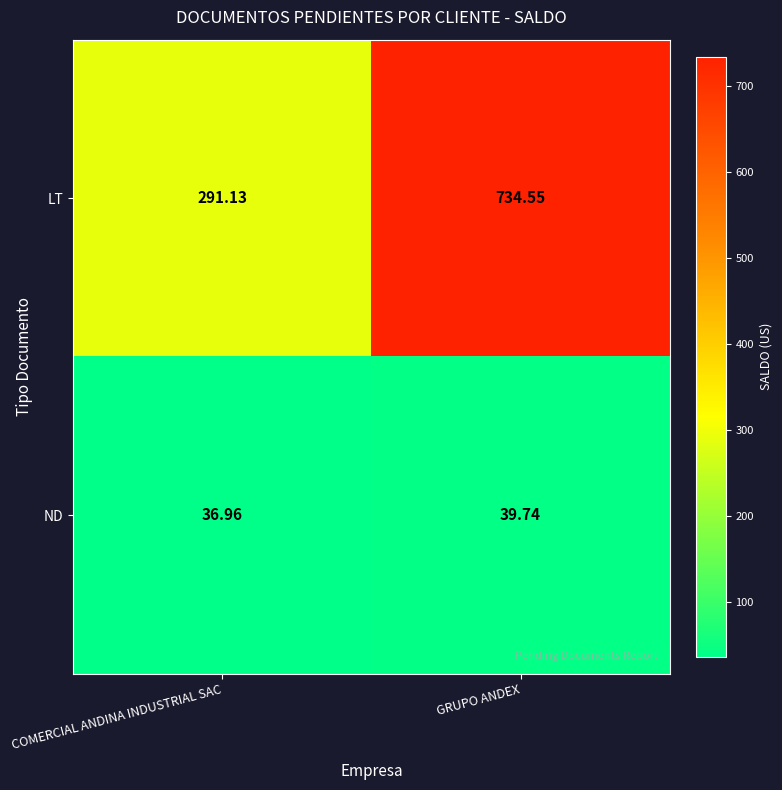

Rank the series by their maximum value, from highest to lowest.

LT, ND